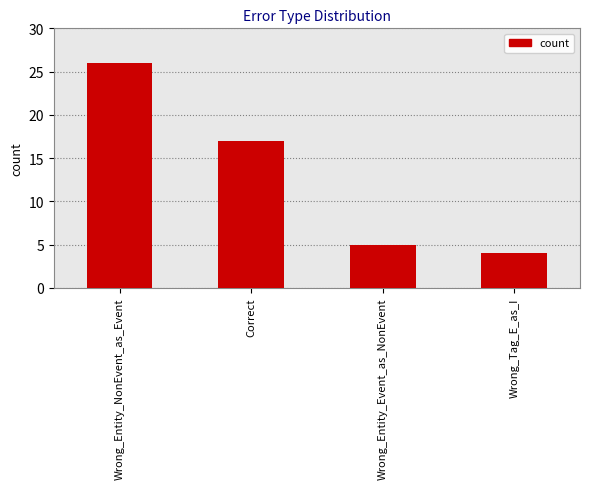

The chart shows a value of 5 at Wrong_Entity_Event_as_NonEvent. True or false?

True